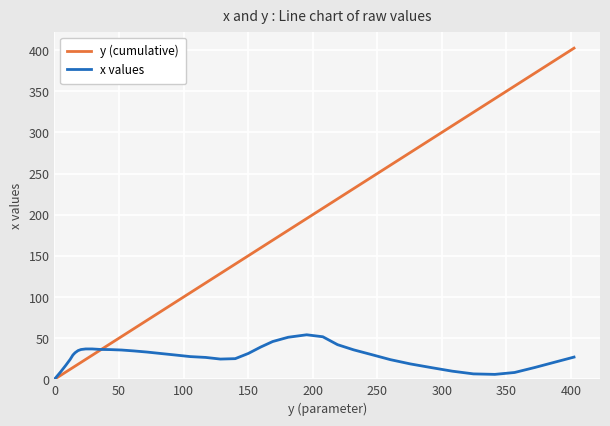

Rank the series by their average value, from highest to lowest.

y (cumulative), x values